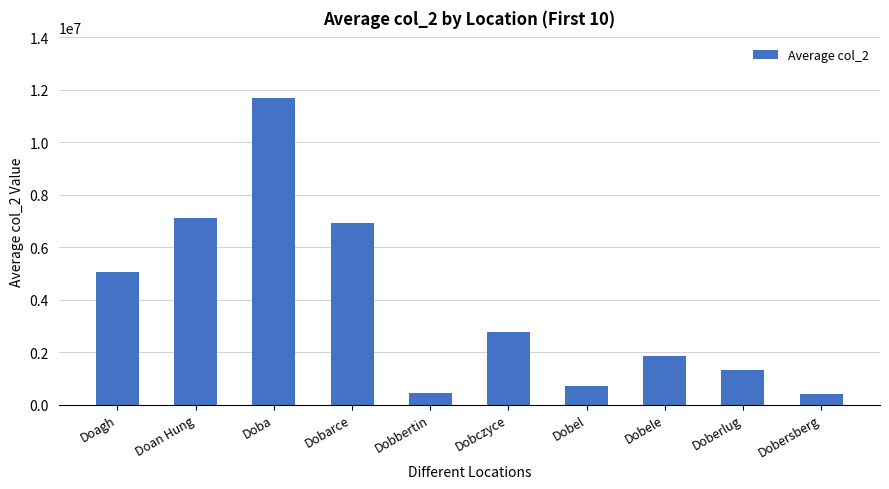

Which category has the highest value across all series?

Doba